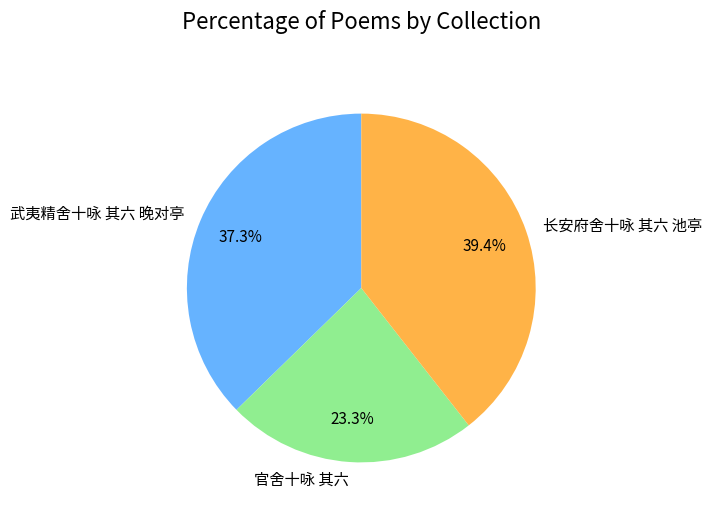

Does 武夷精舍十咏 其六 晚对亭 represent more than half of the total?

No